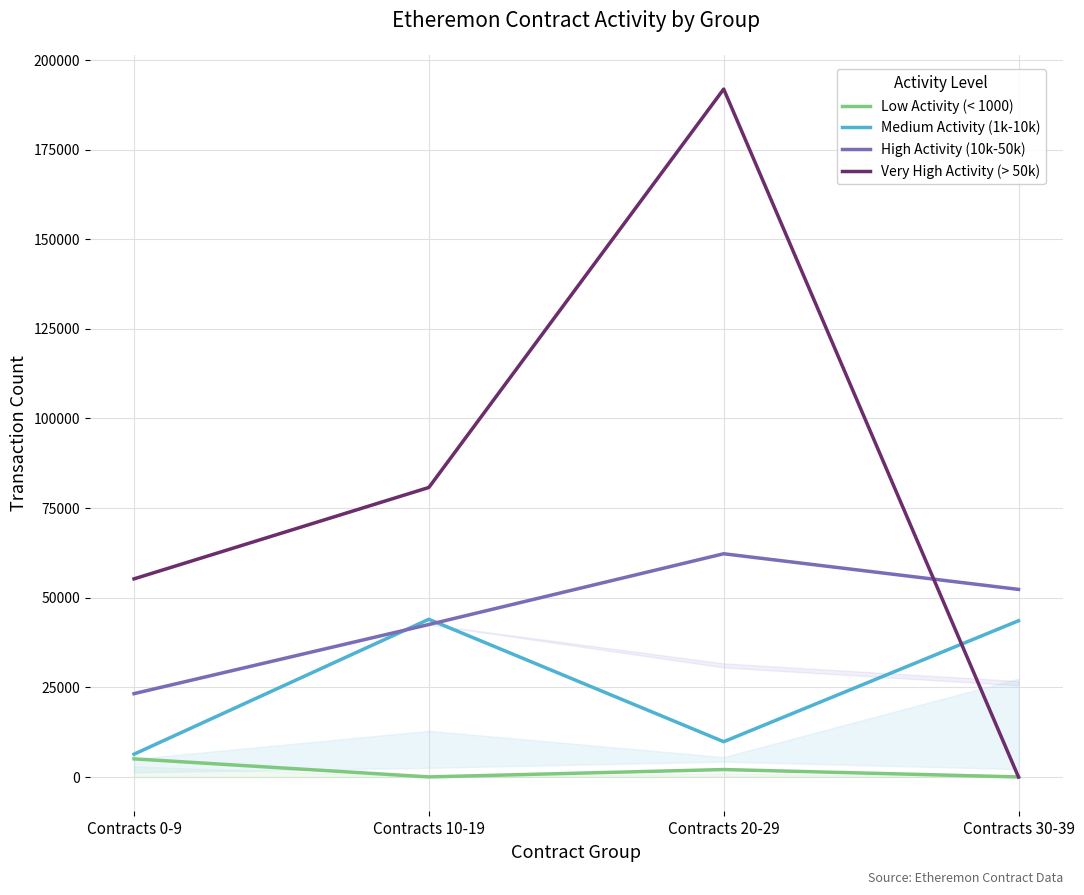

How many data points does each series have?

4